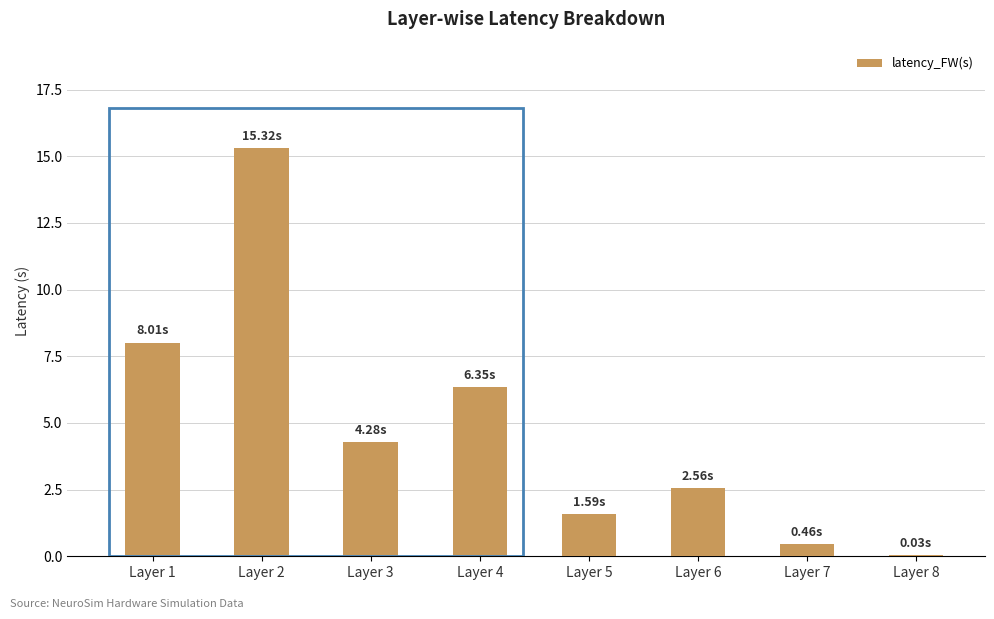

What is the sum of all values?

38.6